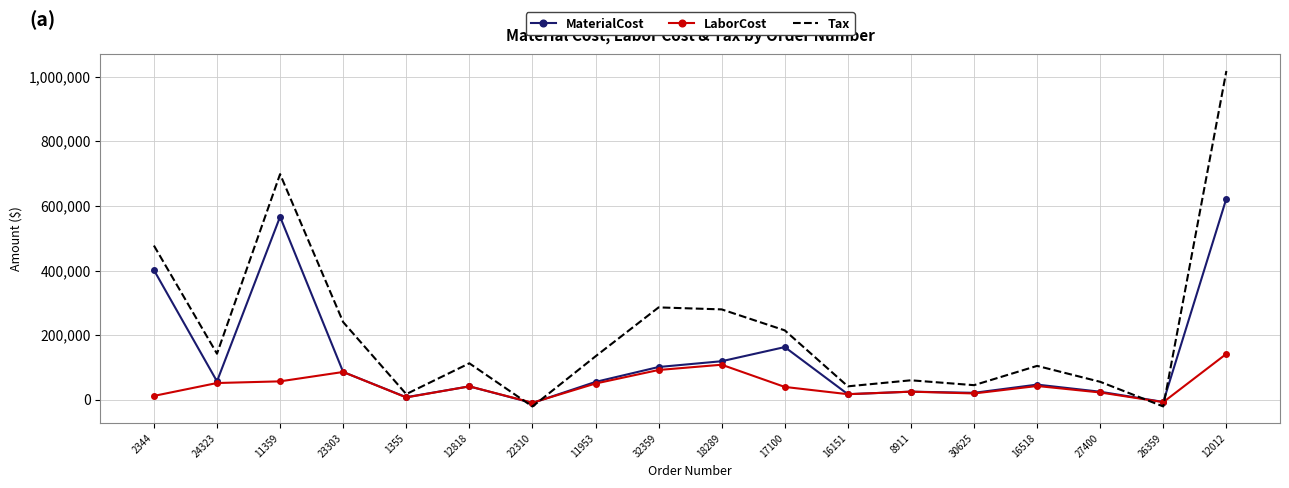

Where does the MaterialCost series first go above 55342?

2344